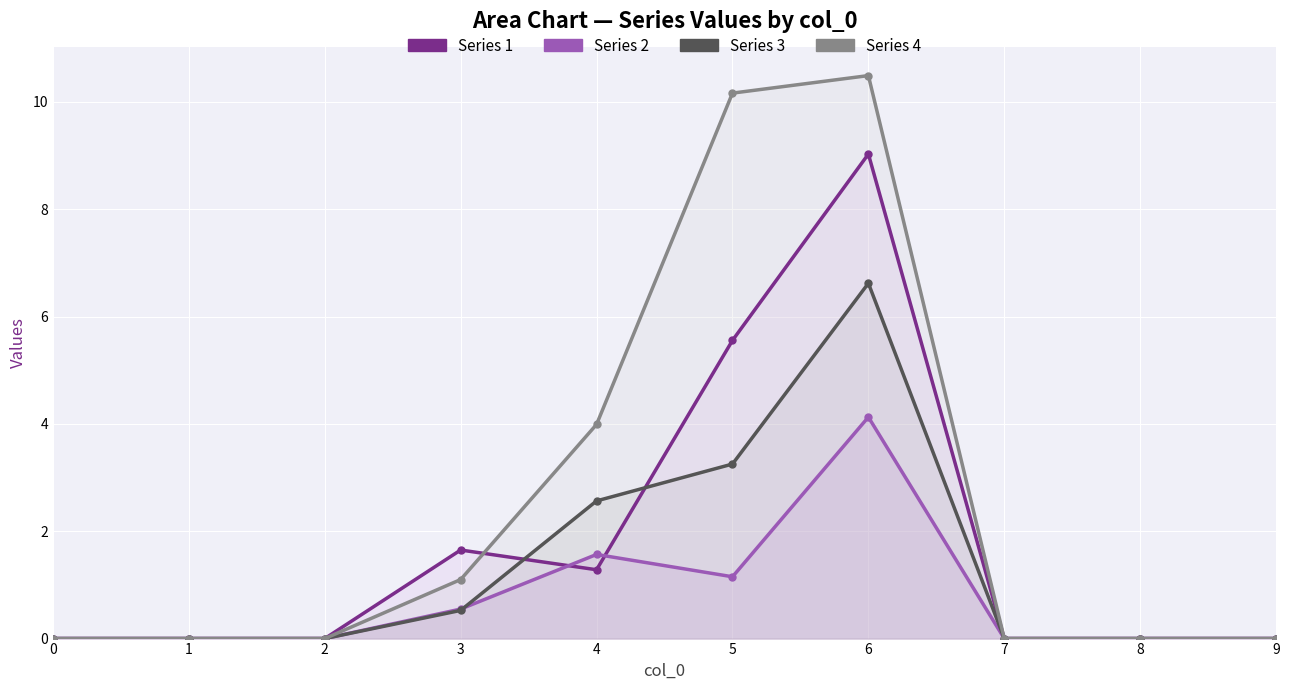

Rank the series by their average value, from lowest to highest.

Series 2, Series 3, Series 1, Series 4